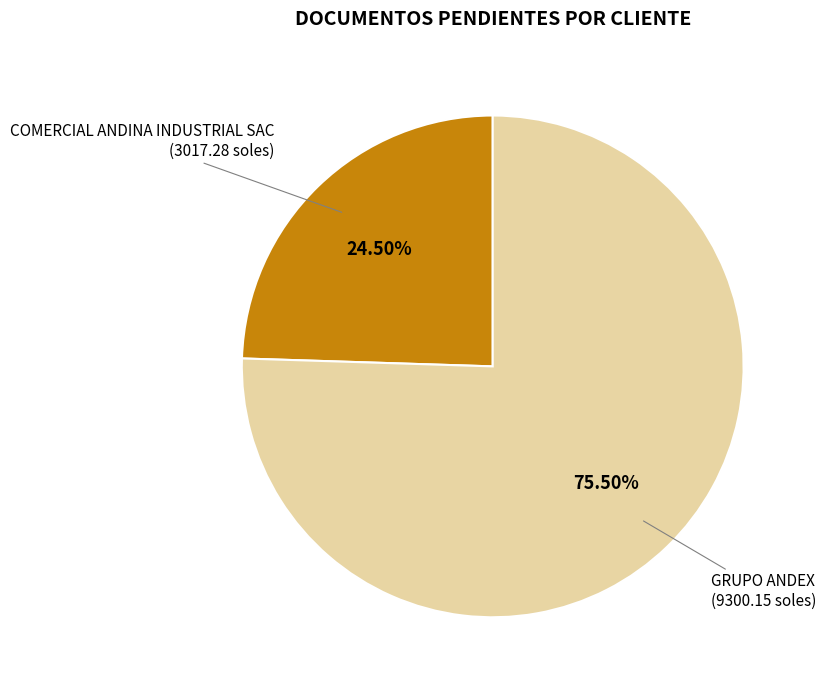

Is there any slice that represents more than half of the pie?

Yes